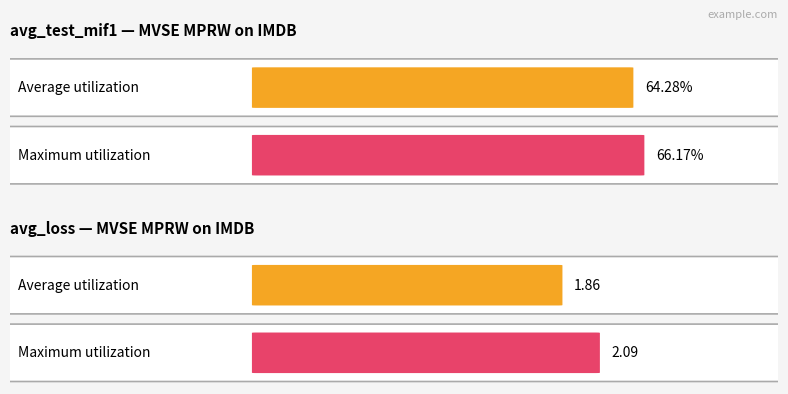

List the series in order of their overall mean, highest first.

avg_test_mif1, avg_loss